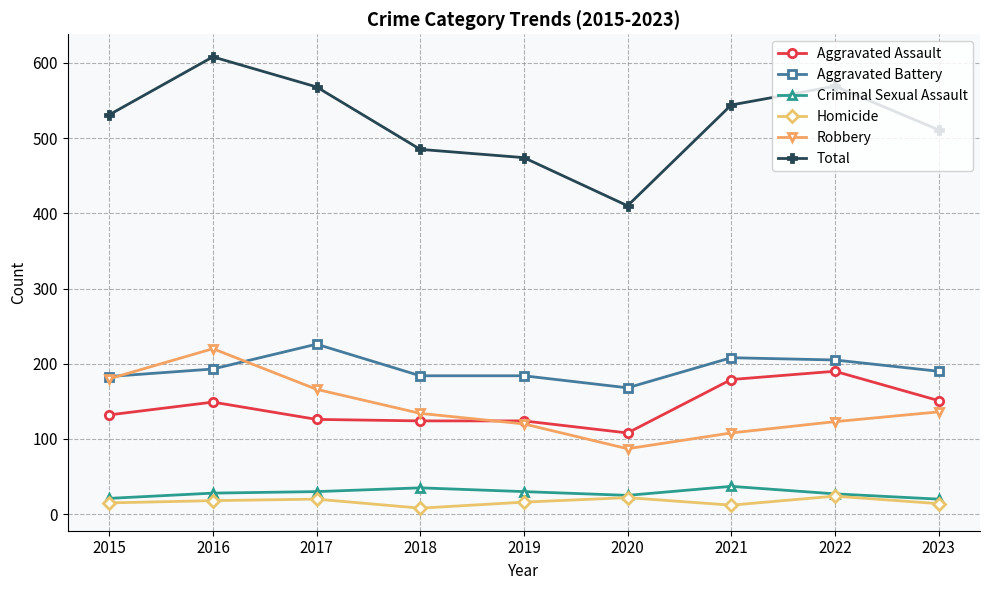

Is it true that Homicide equals 14 at 2023?

True